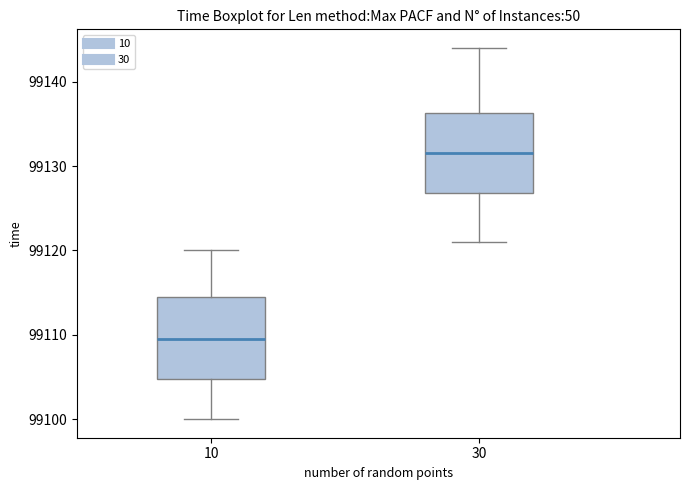

Where is the upper edge of the box at x = 10 on the y-axis? The values are not printed on the chart, so give them approximately, as read against the axis.

99115